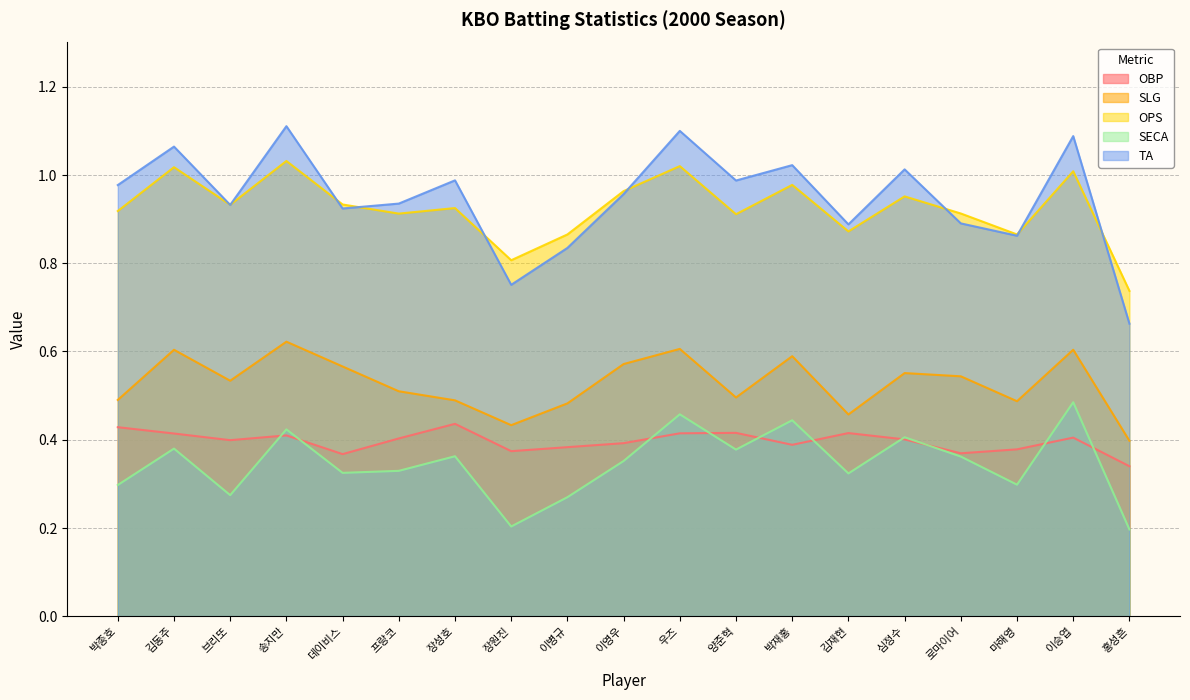

True or false: SLG and TA intersect in this chart.

False